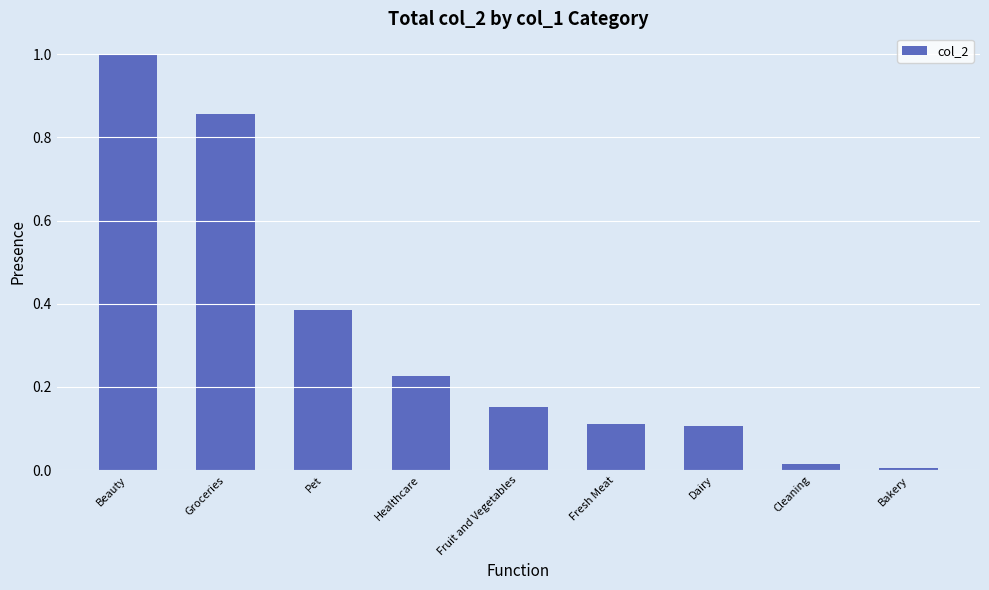

Are the bars horizontal?

No